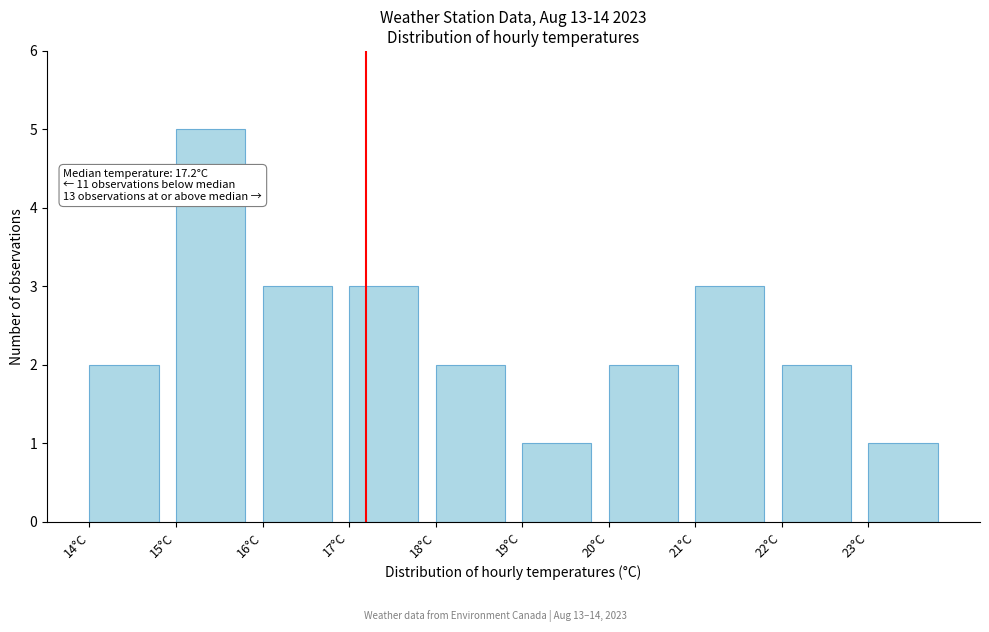

Over which range of the x-axis is the bar tallest?

15 to 16